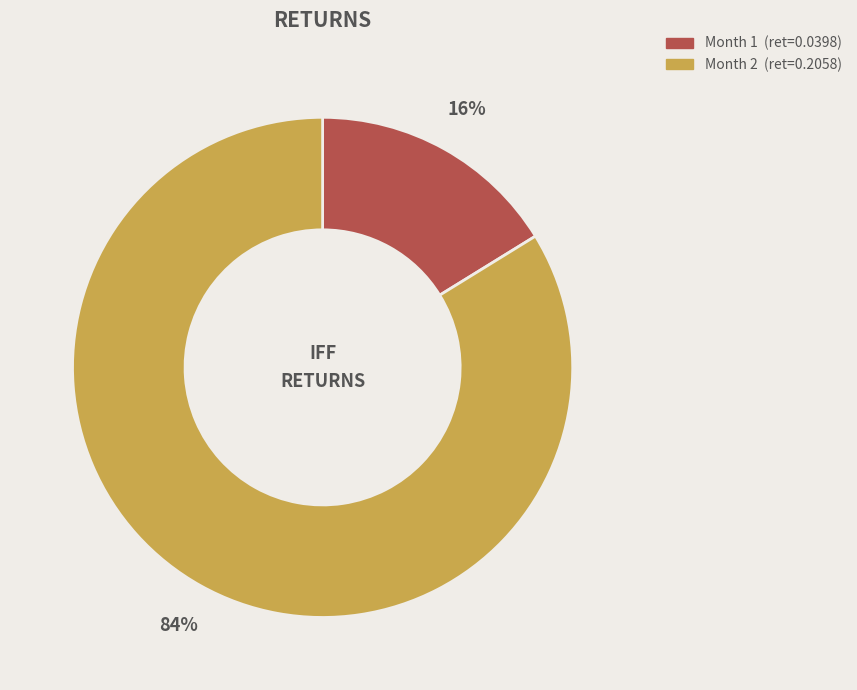

To the nearest percent, what is the average slice percentage?

50%